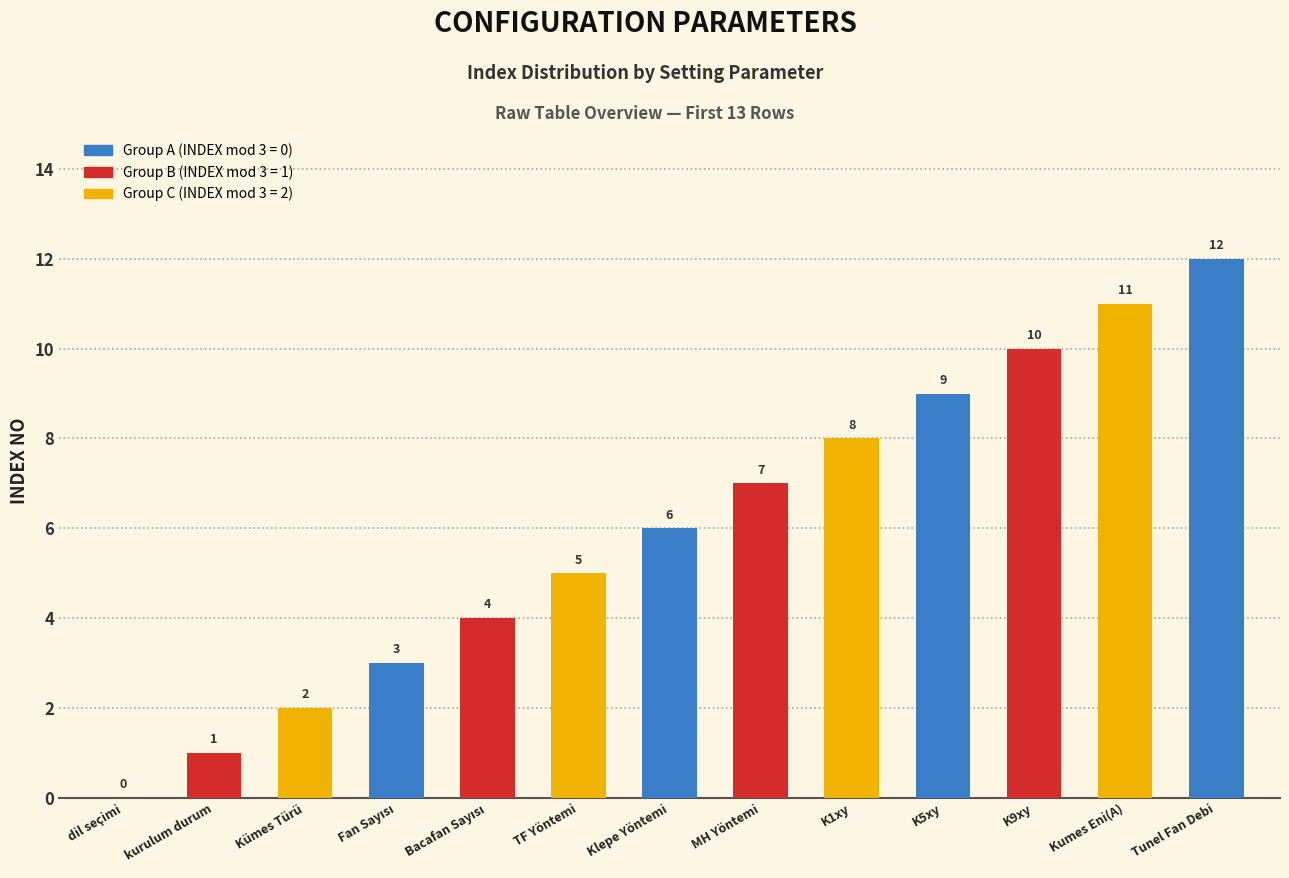

What is the sum of the values at Tunel Fan Debi and dil seçimi?

12